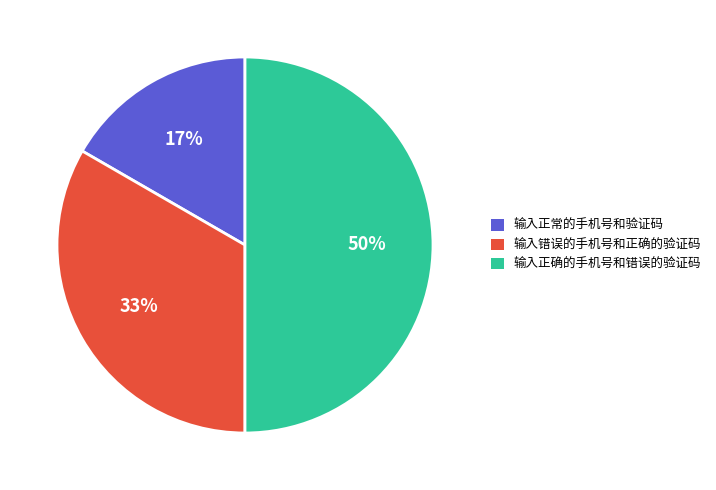

The 输入正确的手机号和错误的验证码 slice represents 58% of the pie. True or false?

False